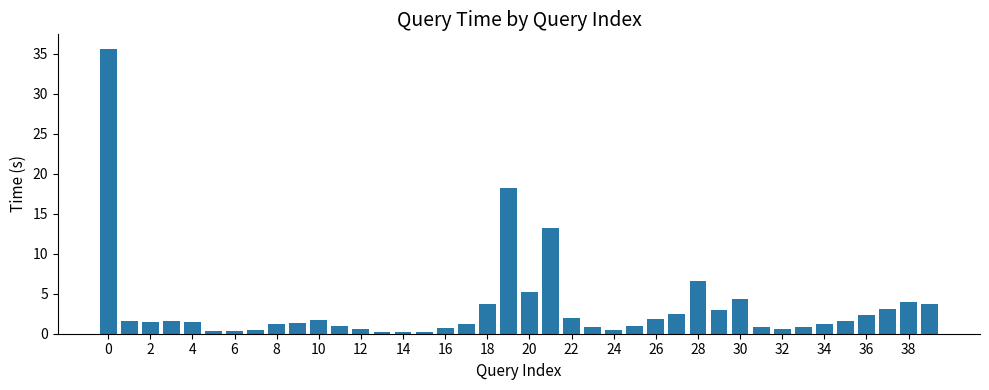

What is the value of the 36th bar from the left?

1.6